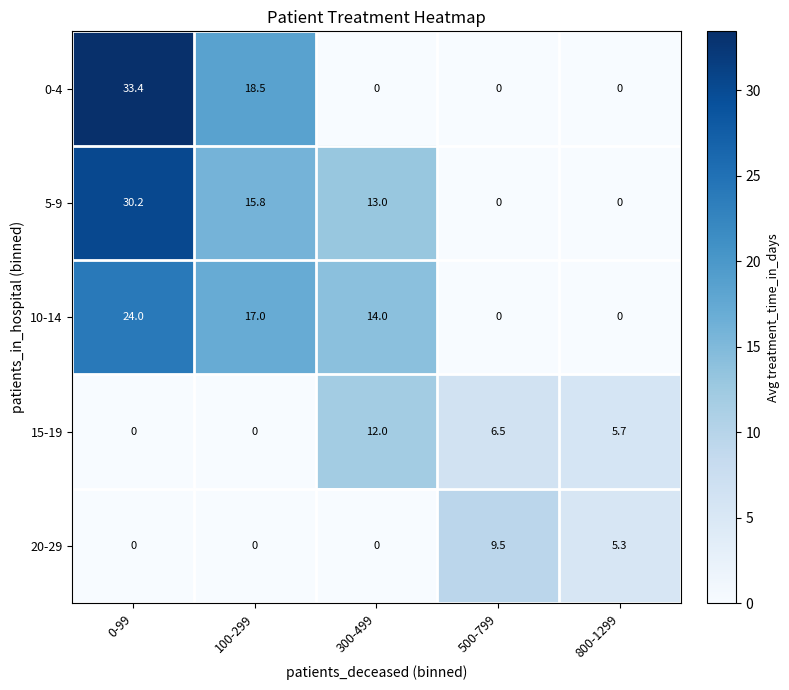

Reading right to left, list all the values displayed in this chart.

0-4: 800-1299=0.0	500-799=0.0	300-499=0.0	100-299=18.5	0-99=33.4
5-9: 800-1299=0.0	500-799=0.0	300-499=13.0	100-299=15.8	0-99=30.2
10-14: 800-1299=0.0	500-799=0.0	300-499=14.0	100-299=17.0	0-99=24.0
15-19: 800-1299=5.7	500-799=6.5	300-499=12.0	100-299=0.0	0-99=0.0
20-29: 800-1299=5.3	500-799=9.5	300-499=0.0	100-299=0.0	0-99=0.0